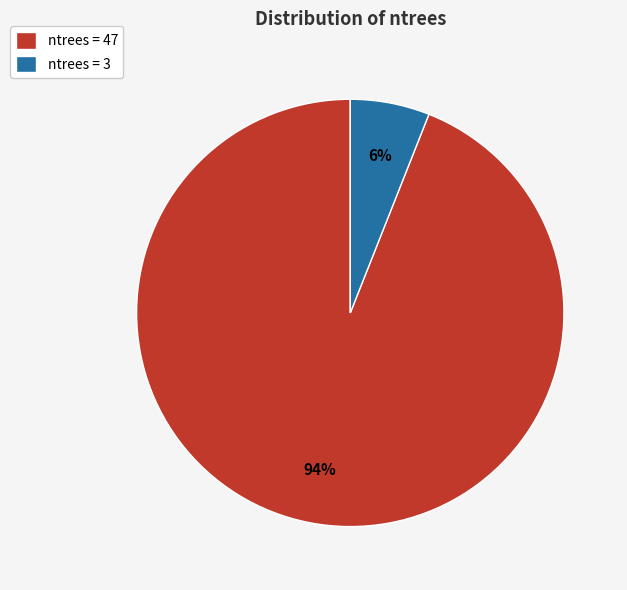

How many segments does this pie chart have?

2